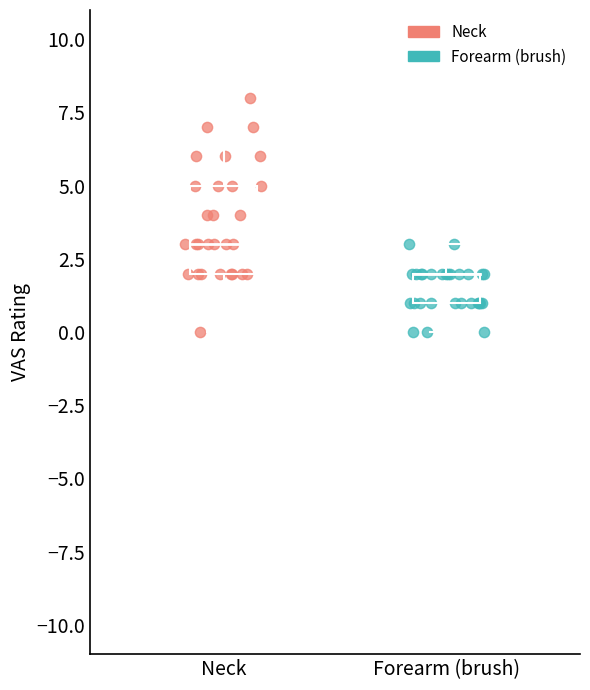

Which series has the largest Y range (max minus min)?

Neck